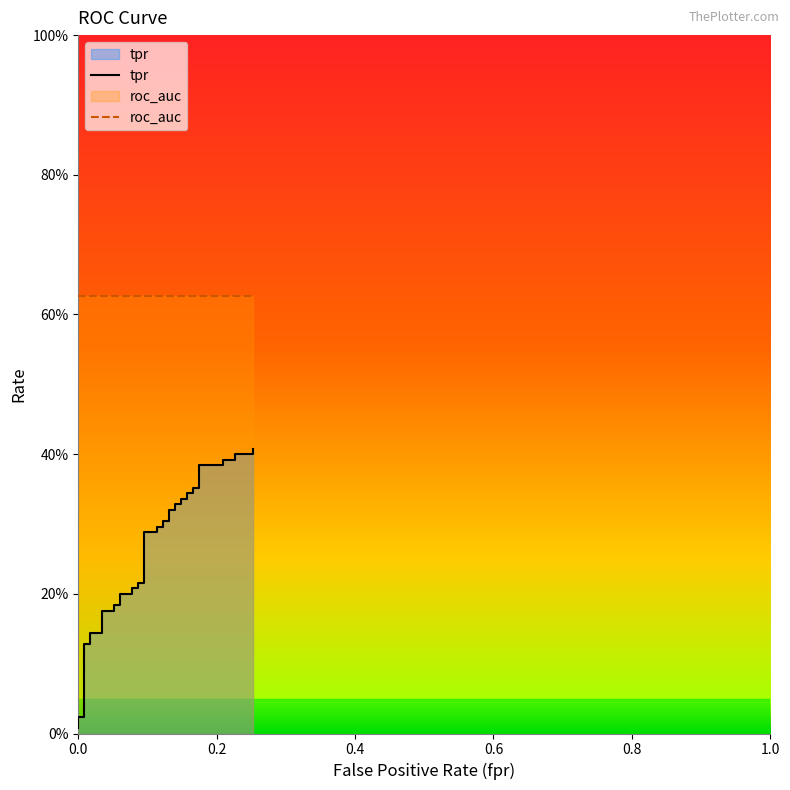

What is the sum of the roc_auc values at 38 and 11?

1.3